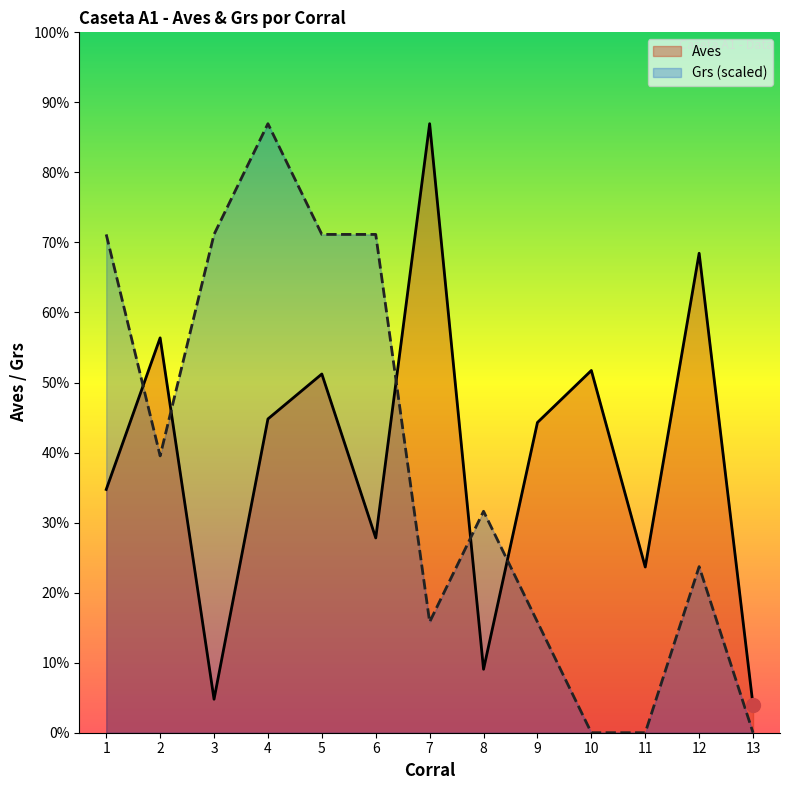

Is the value of Aves at 10 greater than the value of Grs at 5?

No